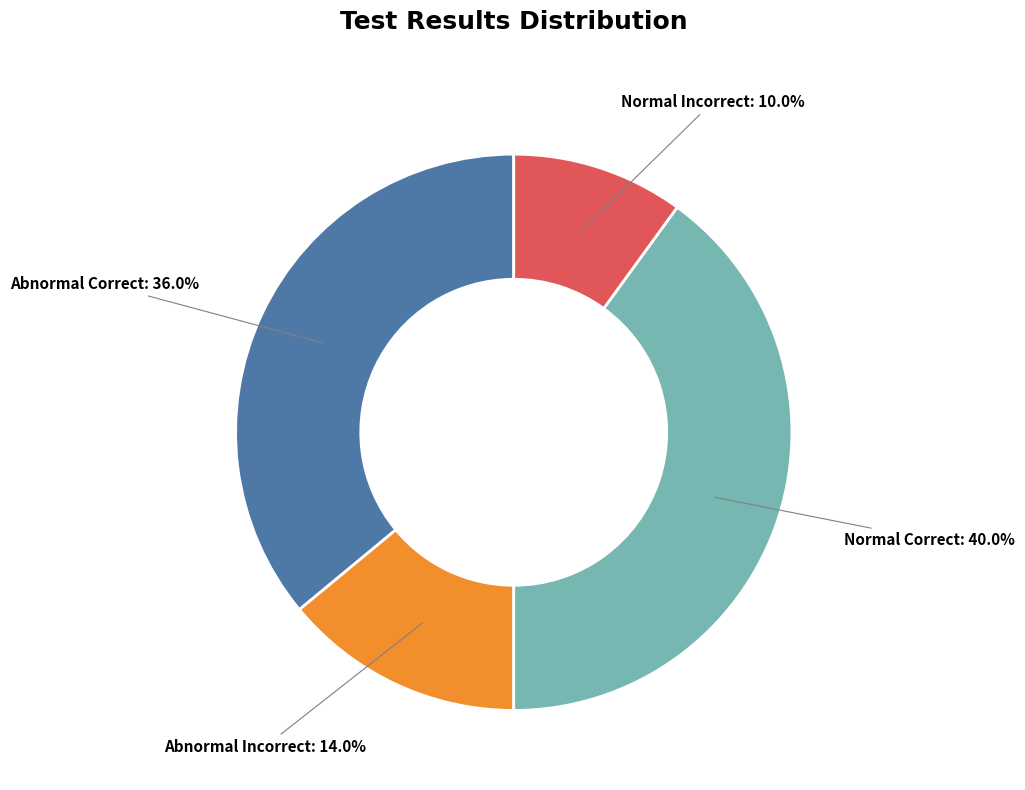

What percentage is the Normal Correct slice, to the nearest percent?

40%